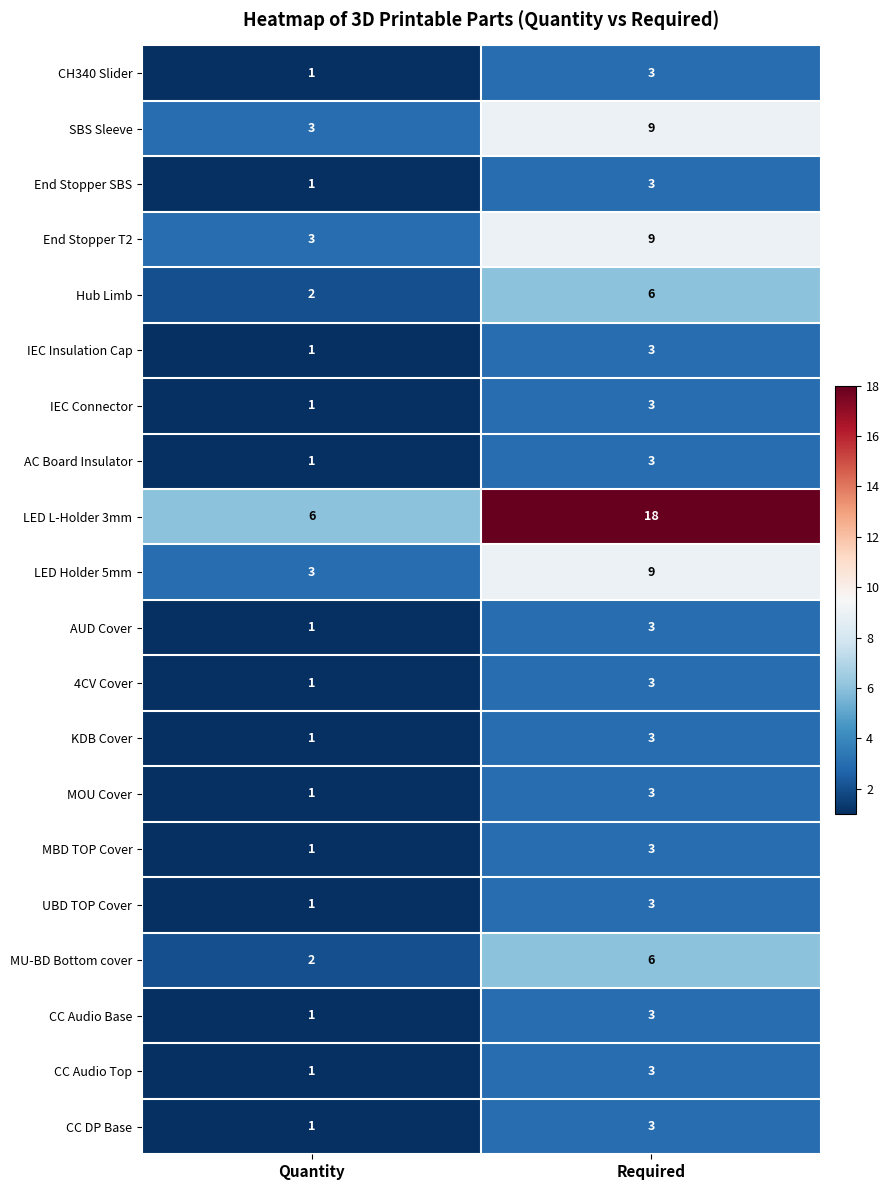

What is the spread (max minus min) of values at Required?

15